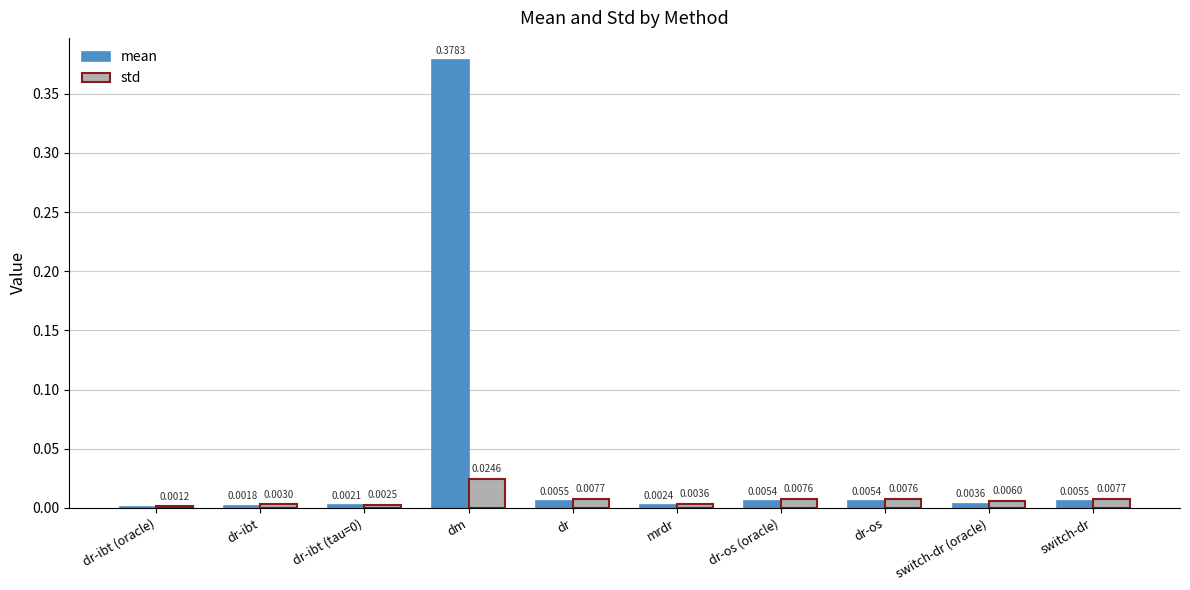

Which series has the largest total across all categories?

mean